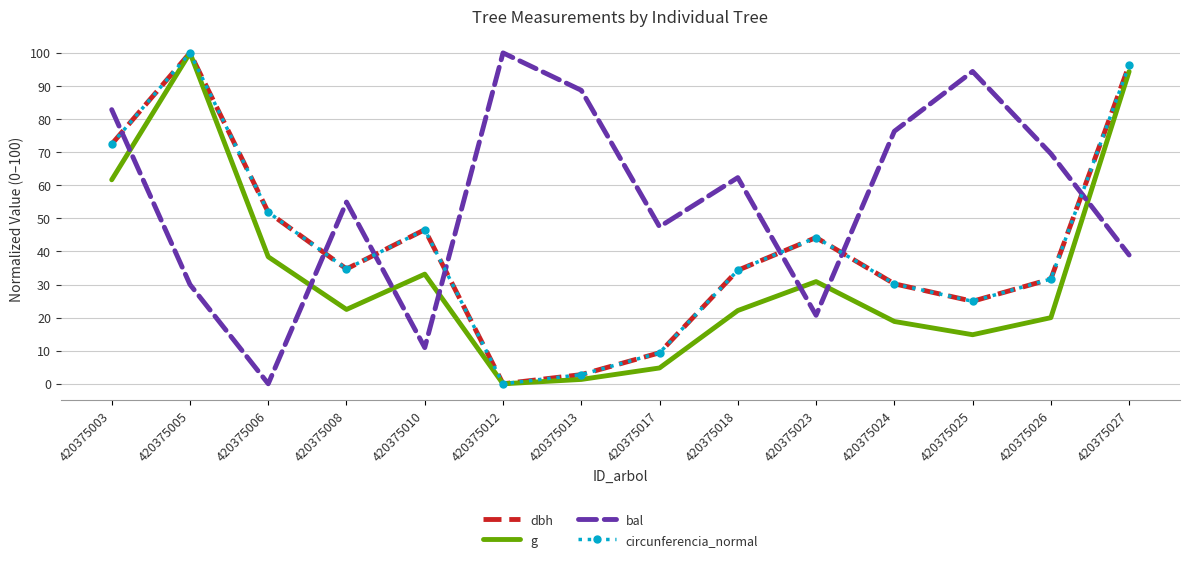

What is the difference between the circunferencia_normal values at 420375008 and 420375010?

11.9